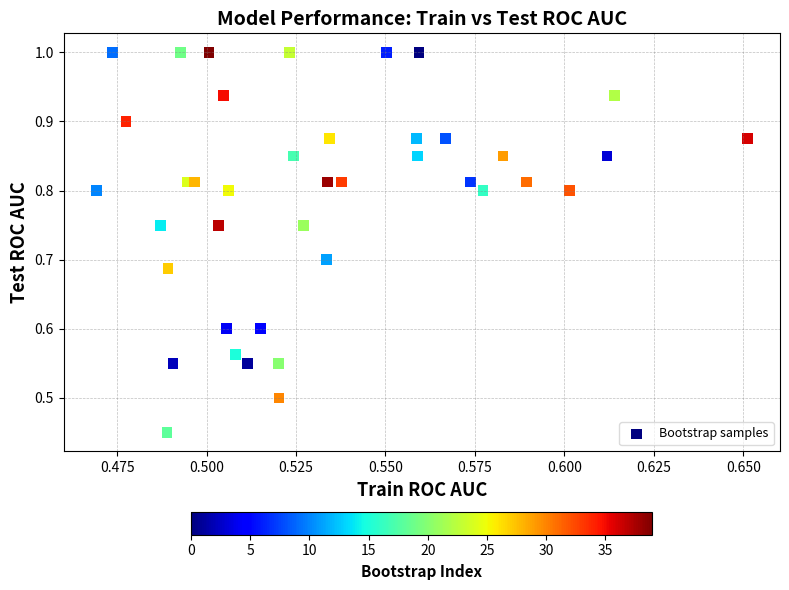

How many data points are displayed?

40